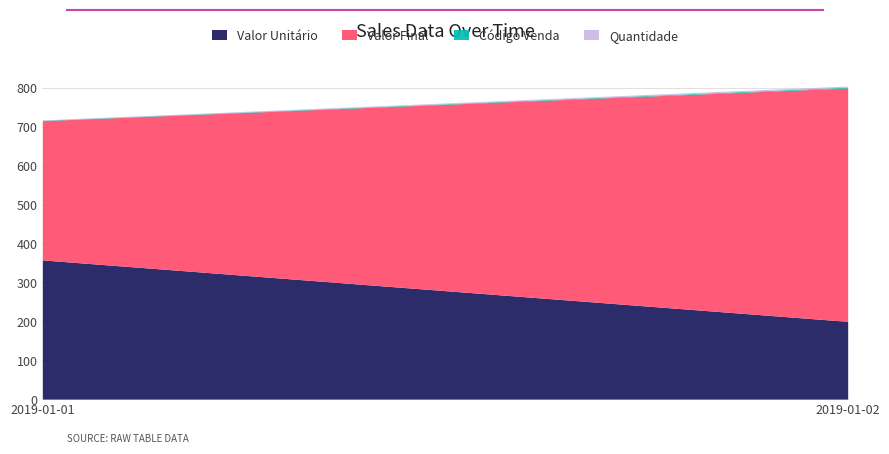

Count the number of data series in this chart.

4